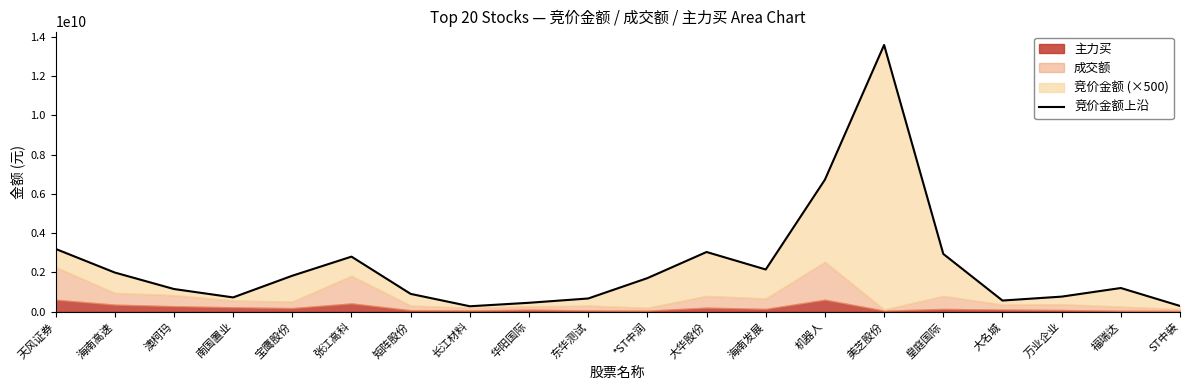

List the labels in order of value, smallest first.

长江材料, ST中装, 华阳国际, 大名城, 东华测试, 南国置业, 万业企业, 矩阵股份, 澳柯玛, 福瑞达, *ST中润, 宝鹰股份, 海南高速, 海南发展, 张江高科, 皇庭国际, 大华股份, 天风证券, 机器人, 美芝股份